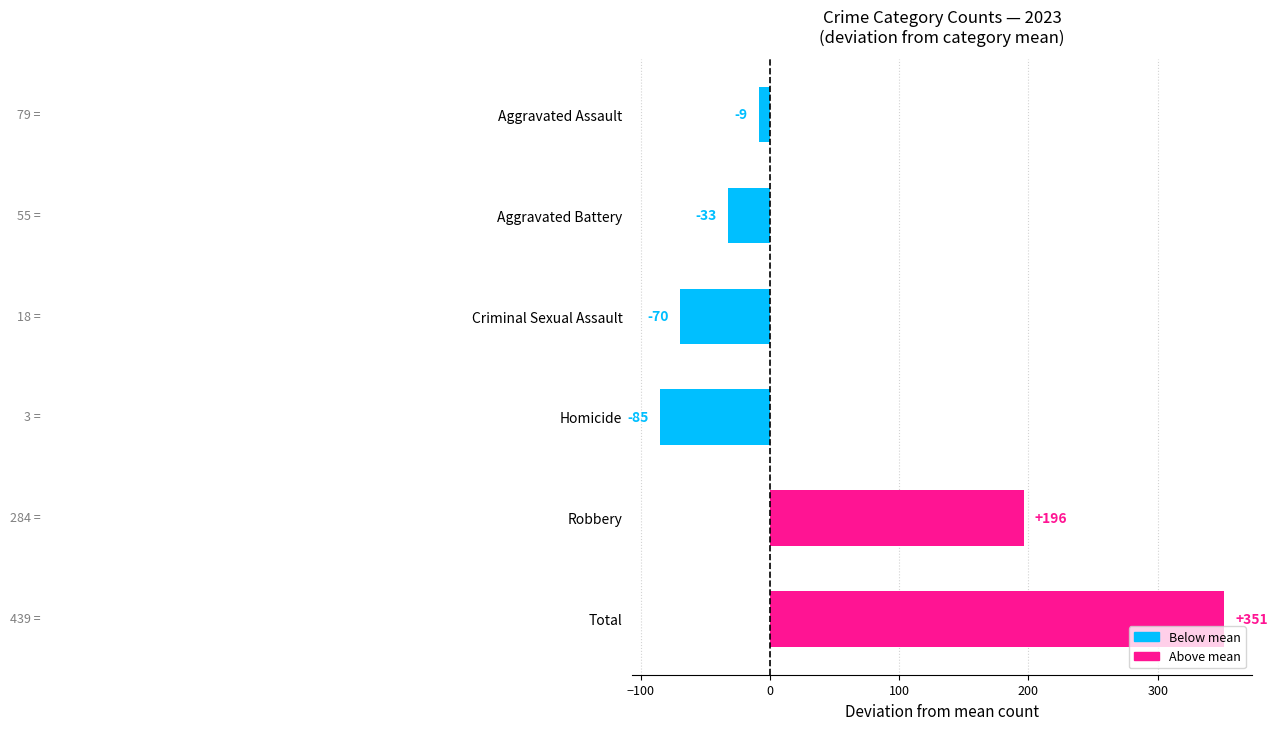

The value at Criminal Sexual Assault is -69.8. True or false?

True